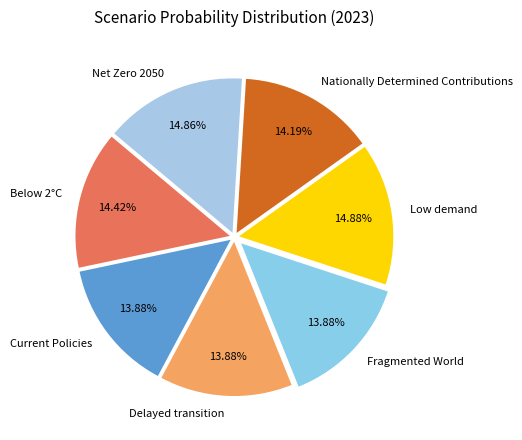

What portion of the pie excludes Below 2°C?

85.6%